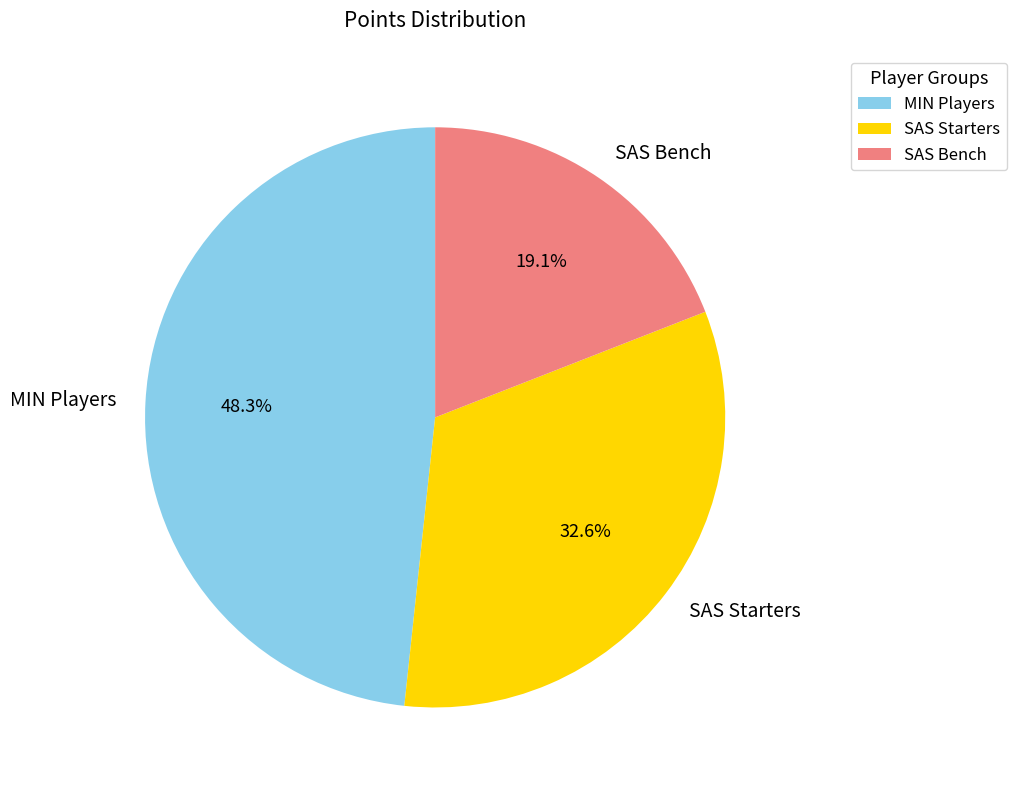

Approximately how many times larger is the value at SAS Starters compared to SAS Bench?

1.7